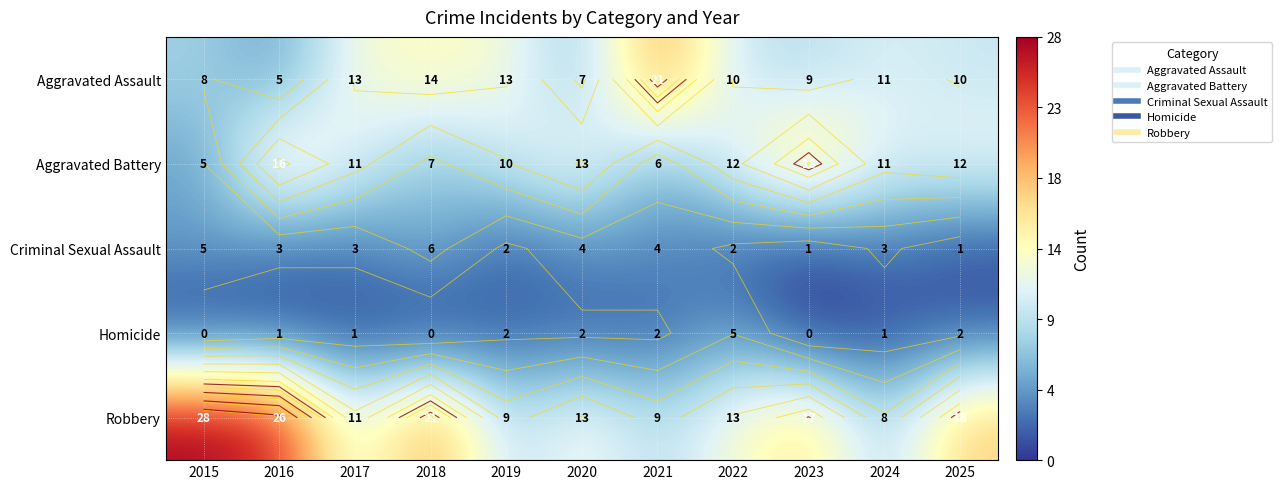

What is the difference between the maximum and minimum values in the Criminal Sexual Assault series?

5